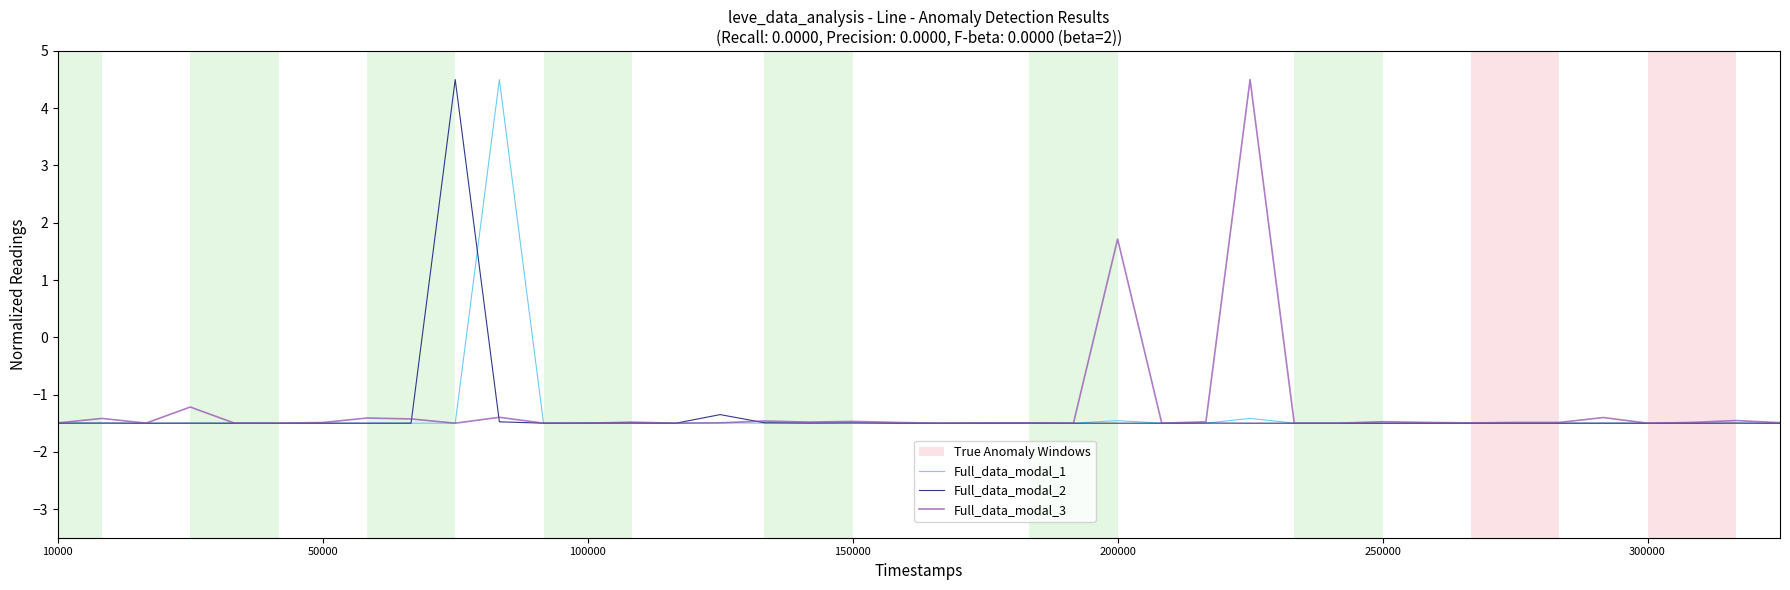

What is the smallest value displayed?

-1.5